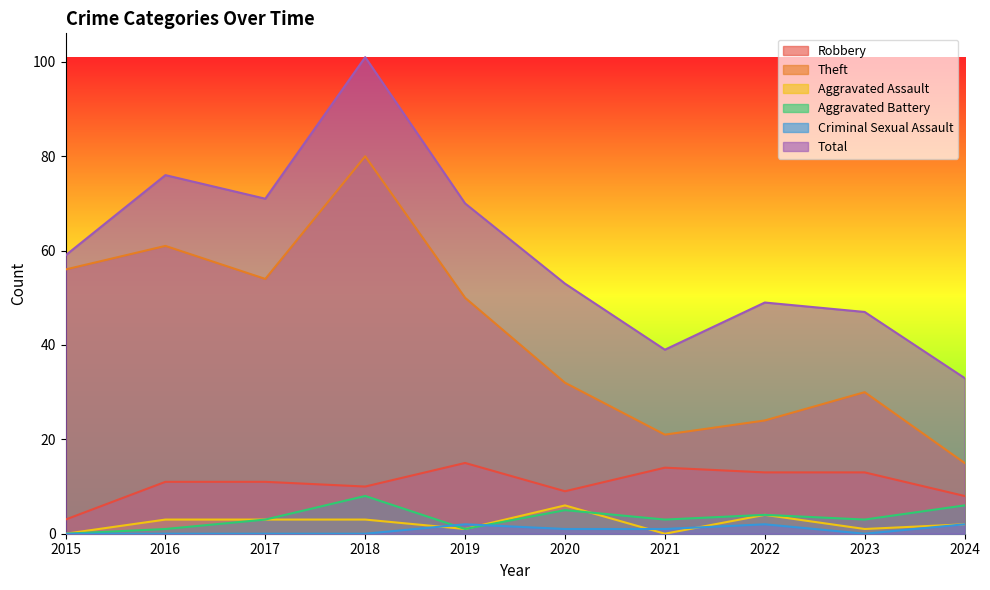

What is the difference between the highest and lowest values at 2024?

31